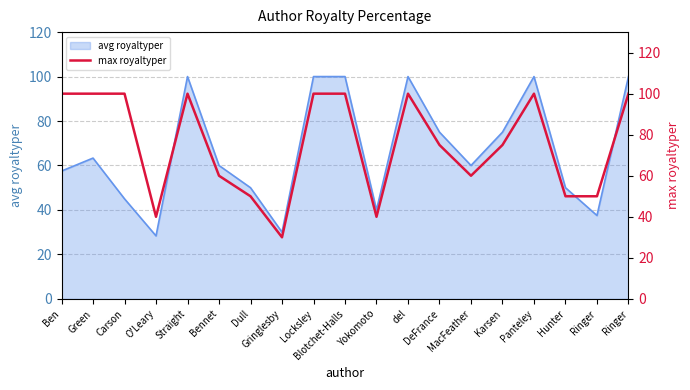

Reading left to right, extract all data points from this chart.

100	100	100	40	100	60	50	30	100	100	40	100	75	60	75	100	50	50	100